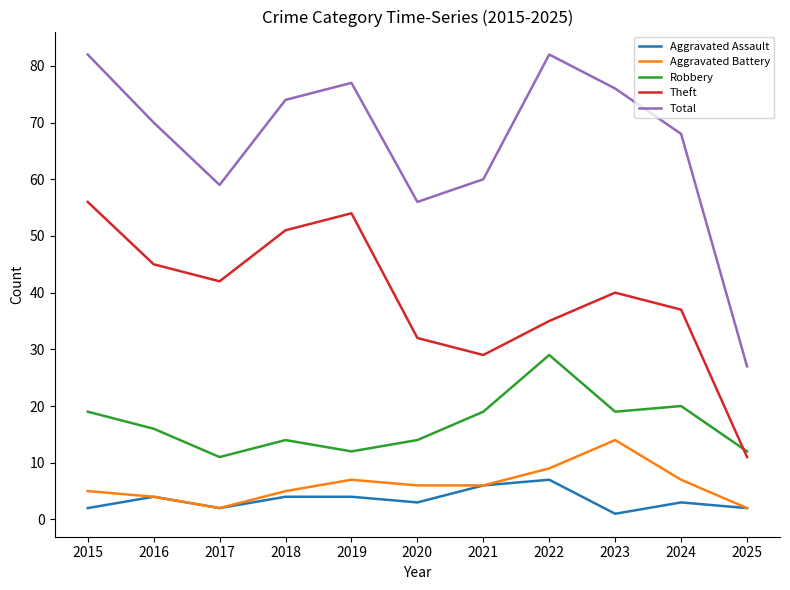

True or false: Total and Aggravated Battery intersect in this chart.

False